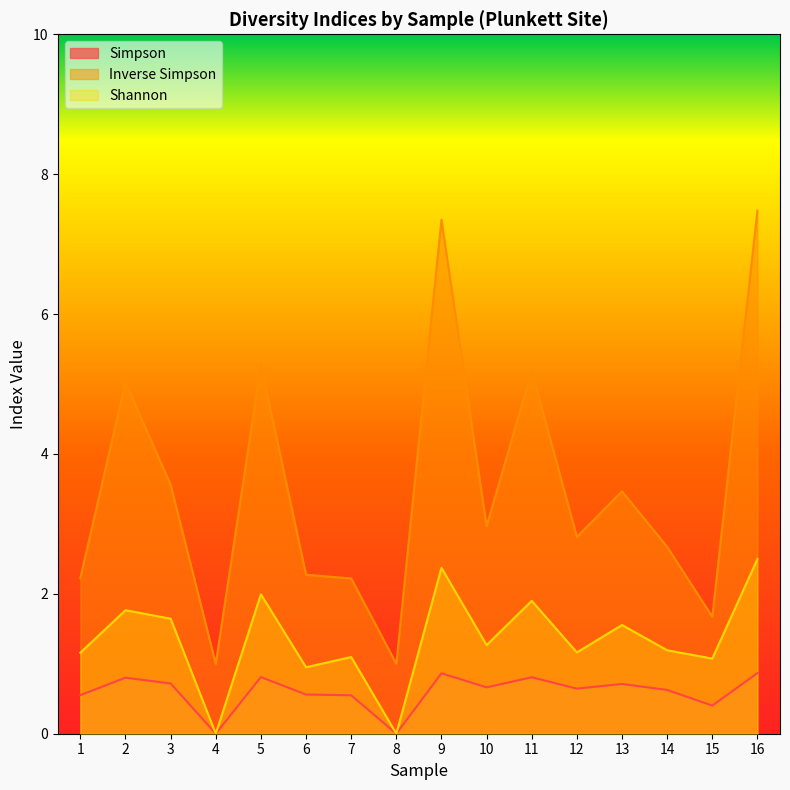

How many series are shown in this chart?

3